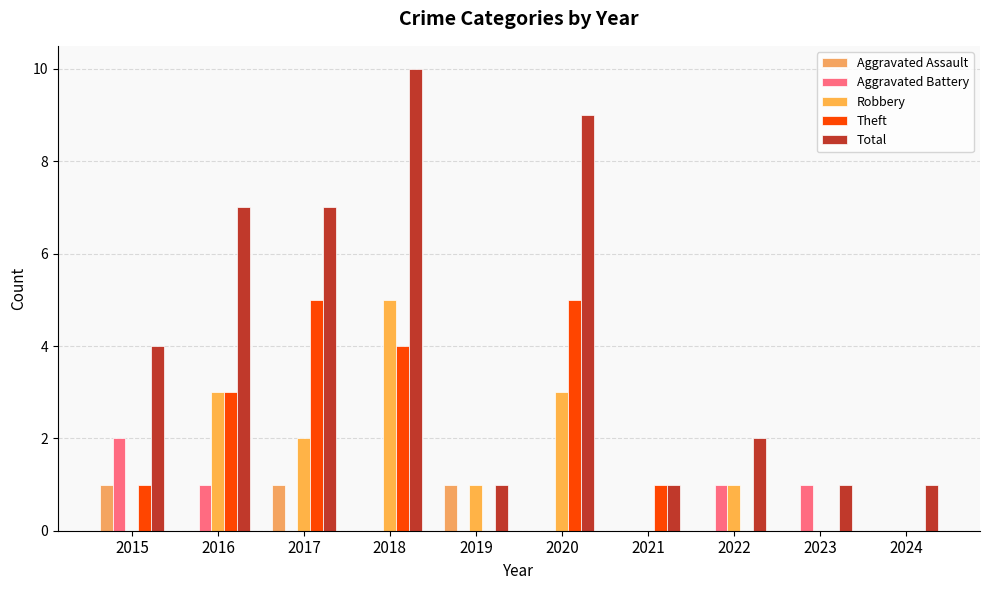

Is it true that Theft equals 5 at 2016?

False